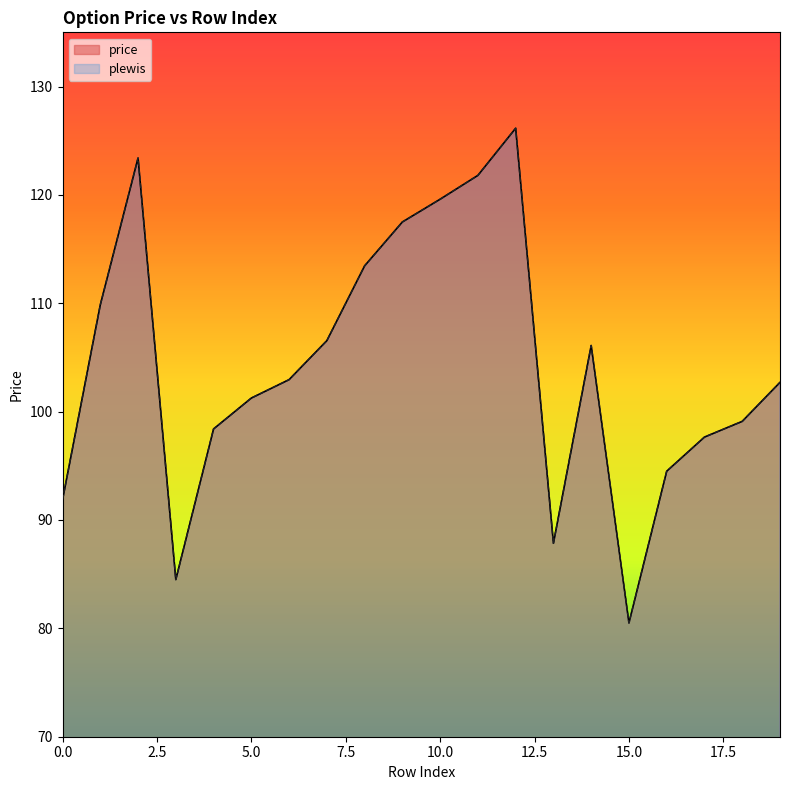

Reading right to left, list all the values displayed in this chart.

price: 19=102.7	18=99.1	17=97.7	16=94.5	15=80.5	14=106.1	13=87.8	12=126.2	11=121.8	10=119.6	9=117.5	8=113.5	7=106.5	6=103.0	5=101.2	4=98.4	3=84.5	2=123.4	1=109.8	0=91.8
plewis: 19=102.7	18=99.1	17=97.7	16=94.5	15=80.5	14=106.1	13=87.8	12=126.2	11=121.8	10=119.6	9=117.5	8=113.5	7=106.5	6=103.0	5=101.2	4=98.4	3=84.5	2=123.4	1=109.8	0=91.8